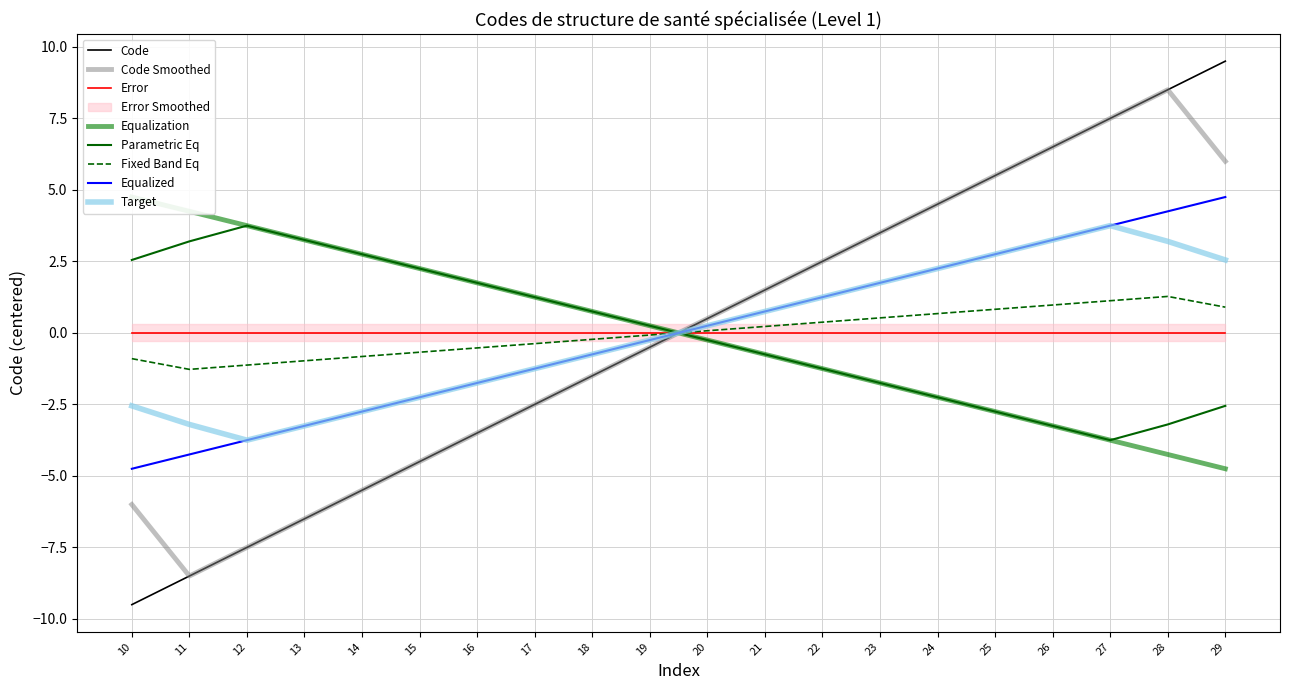

After their last crossing, which series has the higher values: Error or Parametric Eq?

Error